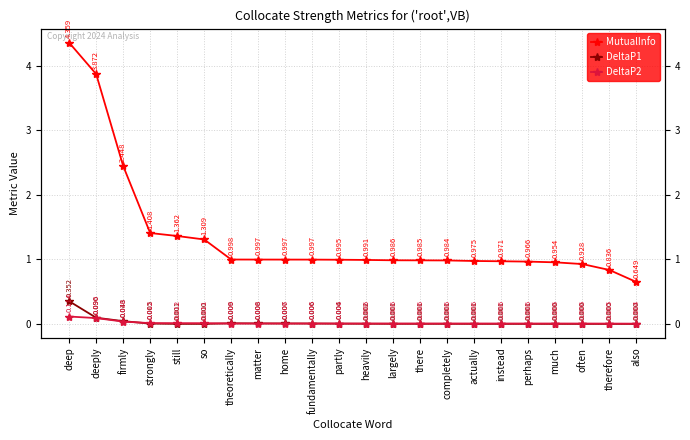

Reading left to right, extract all data points from this chart.

MutualInfo: deep=4.4	deeply=3.9	firmly=2.4	strongly=1.4	still=1.4	so=1.3	theoretically=1.0	matter=1.0	home=1.0	fundamentally=1.0	partly=1.0	heavily=1.0	largely=1.0	there=1.0	completely=1.0	actually=1.0	instead=1.0	perhaps=1.0	much=1.0	often=0.9	therefore=0.8	also=0.6
DeltaP1: deep=0.4	deeply=0.1	firmly=0.0	strongly=0.0	still=0.0	so=0.0	theoretically=0.0	matter=0.0	home=0.0	fundamentally=0.0	partly=0.0	heavily=0.0	largely=0.0	there=0.0	completely=0.0	actually=0.0	instead=0.0	perhaps=0.0	much=0.0	often=0.0	therefore=0.0	also=0.0
DeltaP2: deep=0.1	deeply=0.1	firmly=0.0	strongly=0.0	still=0.0	so=0.0	theoretically=0.0	matter=0.0	home=0.0	fundamentally=0.0	partly=0.0	heavily=0.0	largely=0.0	there=0.0	completely=0.0	actually=0.0	instead=0.0	perhaps=0.0	much=0.0	often=0.0	therefore=0.0	also=0.0